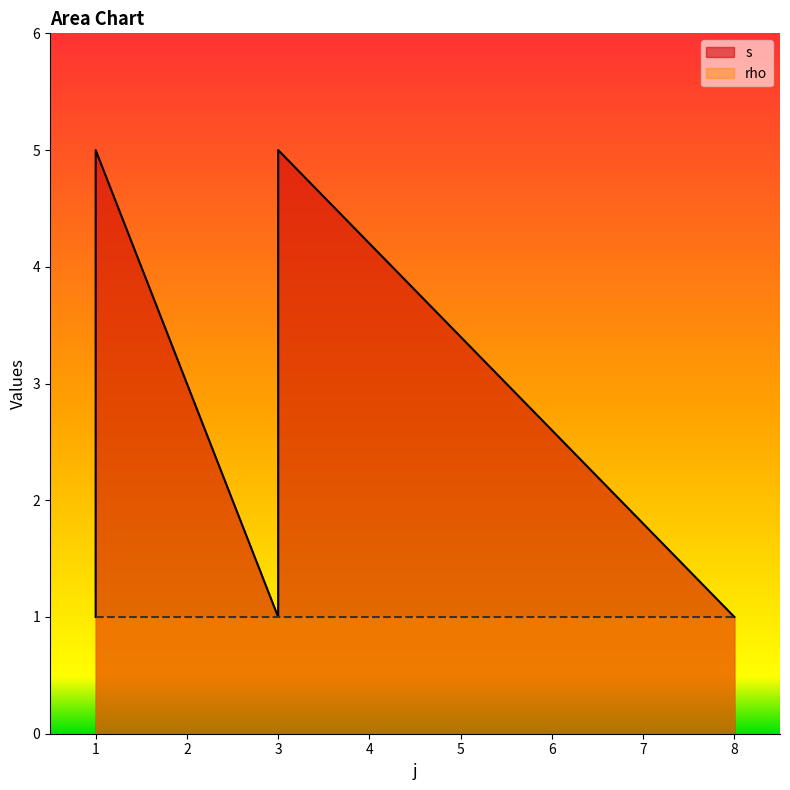

At which label is the value closest to 3?

1